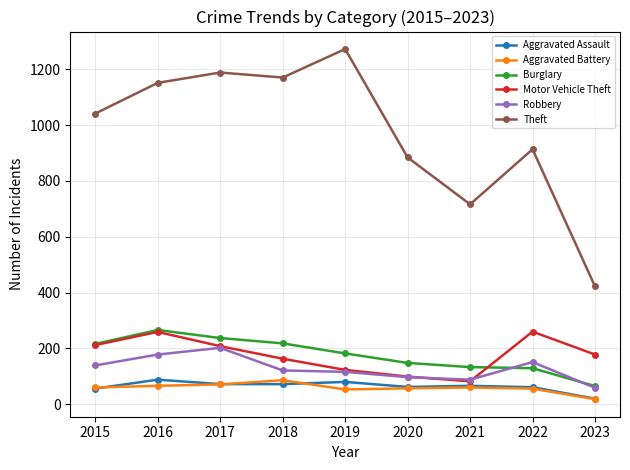

Is the value of Aggravated Battery at 2021 greater than the value of Burglary at 2016?

No